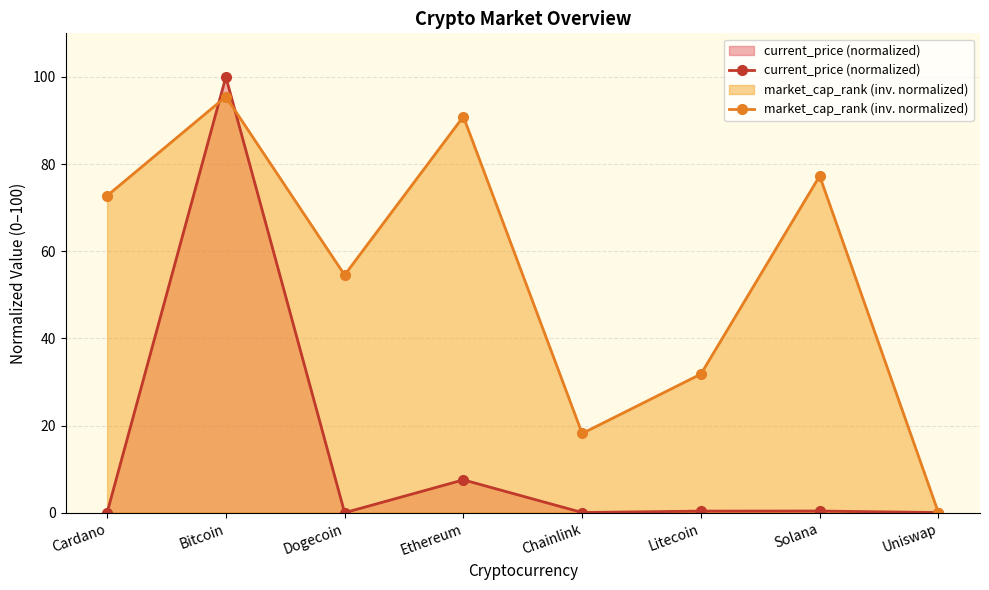

Where do current_price (normalized) and market_cap_rank (inv. normalized) first cross each other?

Cardano and Bitcoin